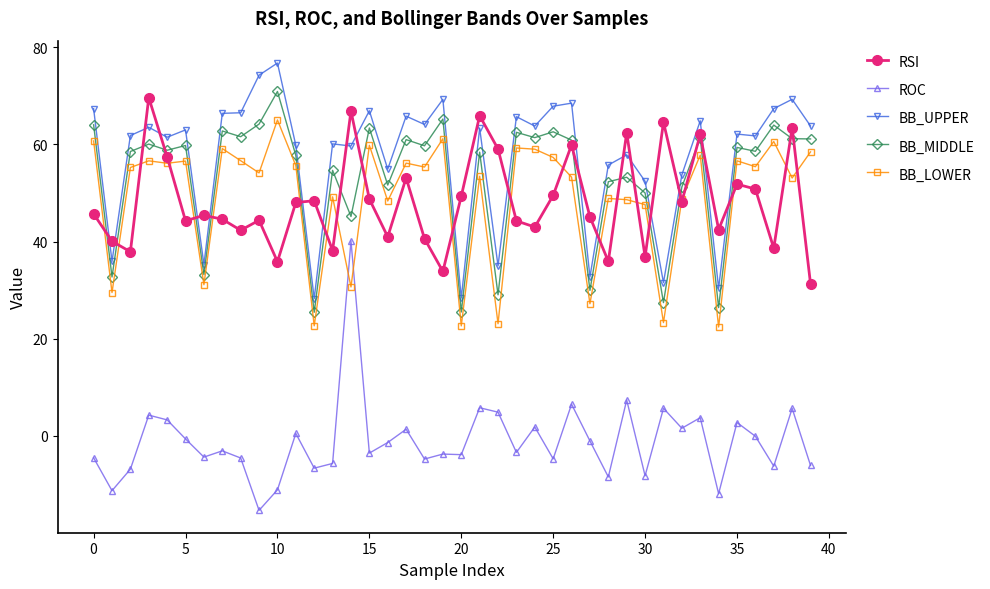

True or false: ROC has more than 0 points higher than both neighbors.

True